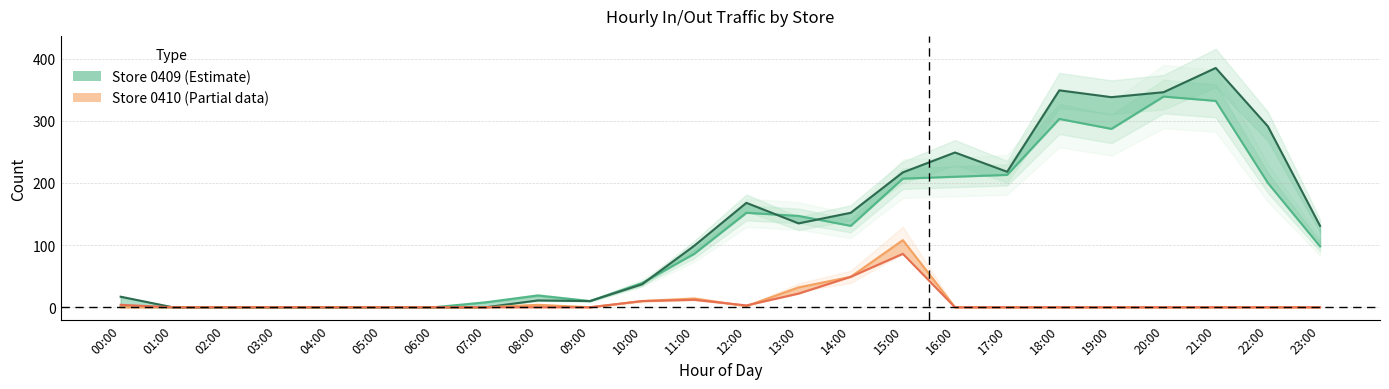

At 15:00, list the series in order from largest to smallest.

NoOfOuts_0409, NoOfIns_0409, NoOfIns_0410, NoOfOuts_0410